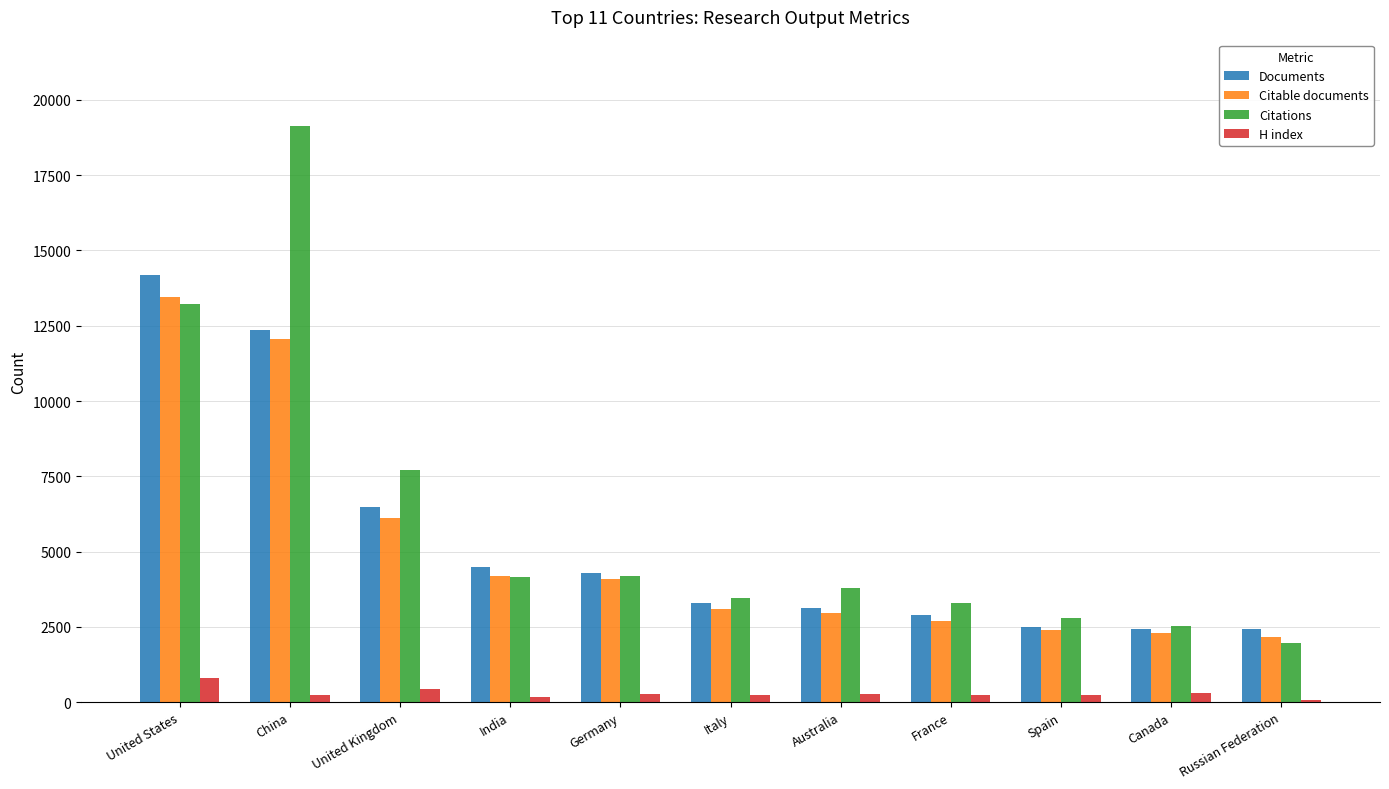

True or false: Documents has a value of 2481 at Spain.

True